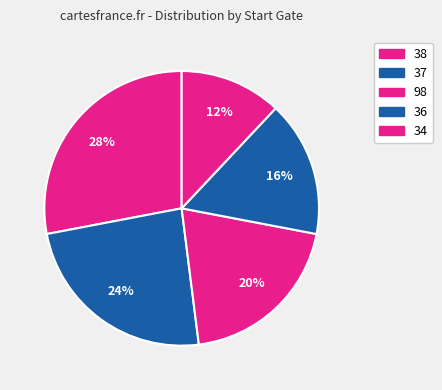

Which category has the smallest portion of the pie?

34